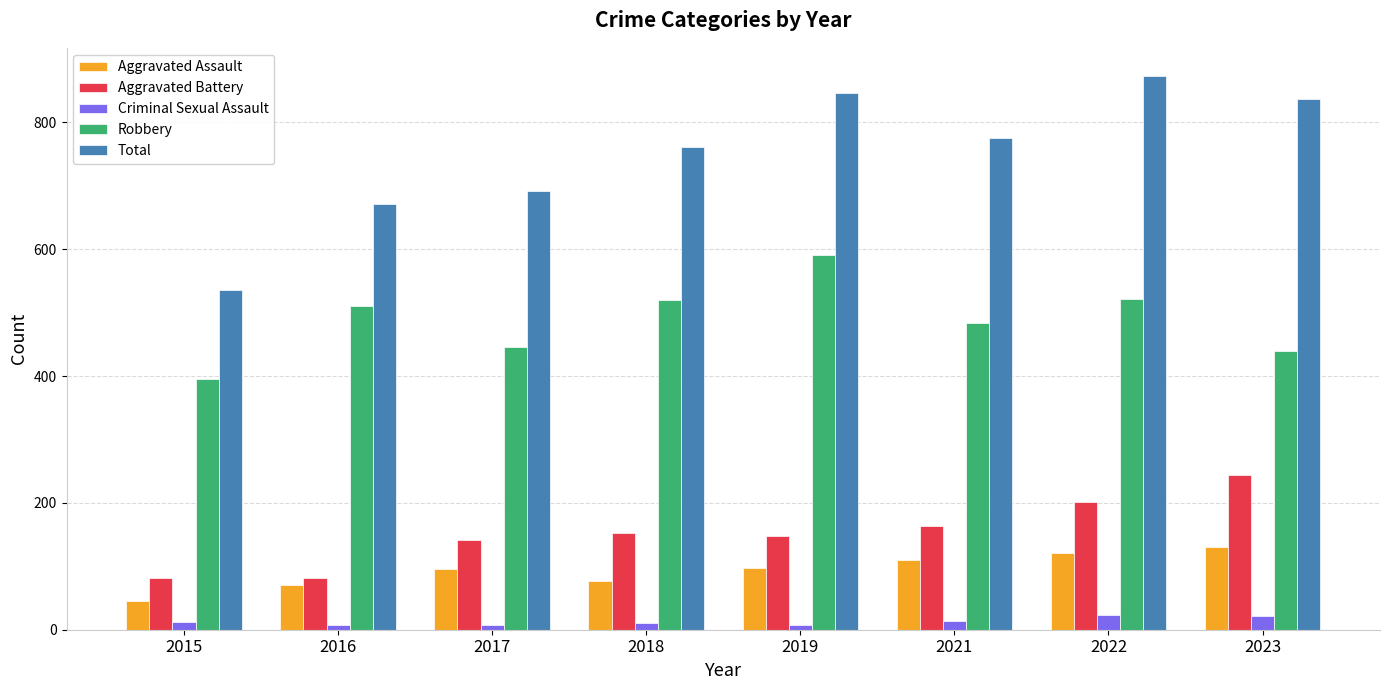

What is the value of the Total bar at the 1st from the left?

535